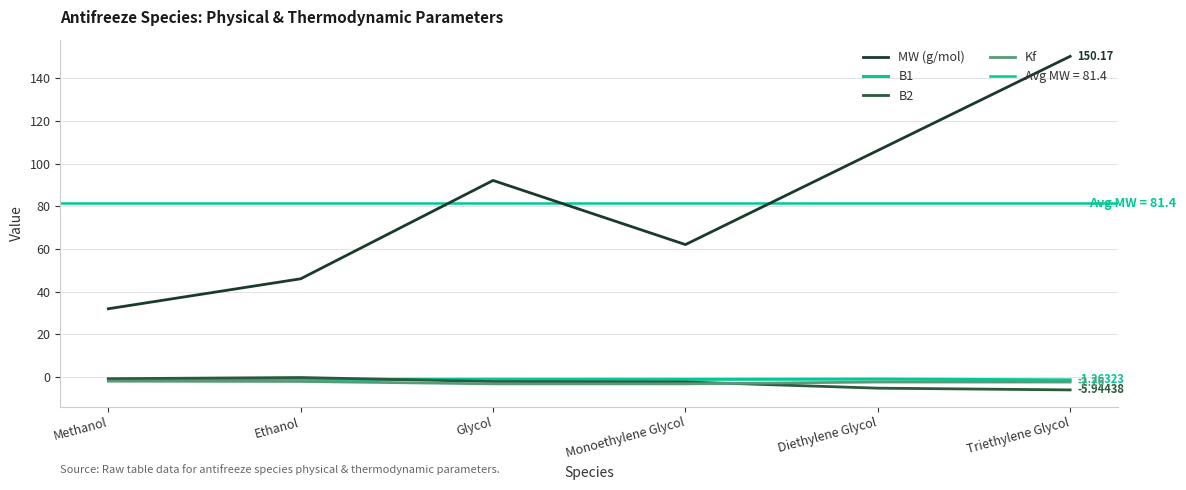

At which category does the chart reach its peak across all series?

Triethylene Glycol